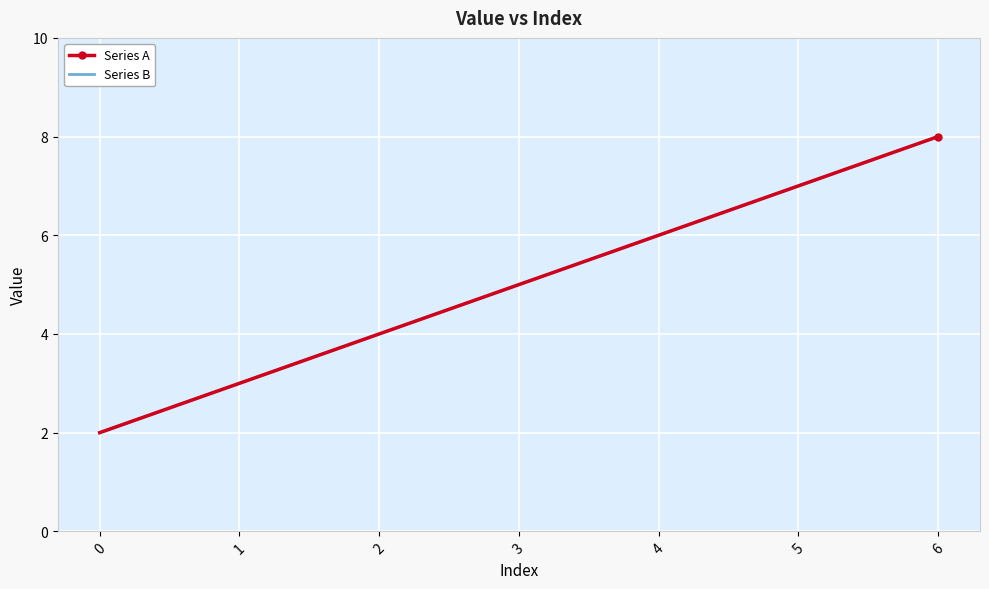

Which has a higher value, 4 or 5?

5